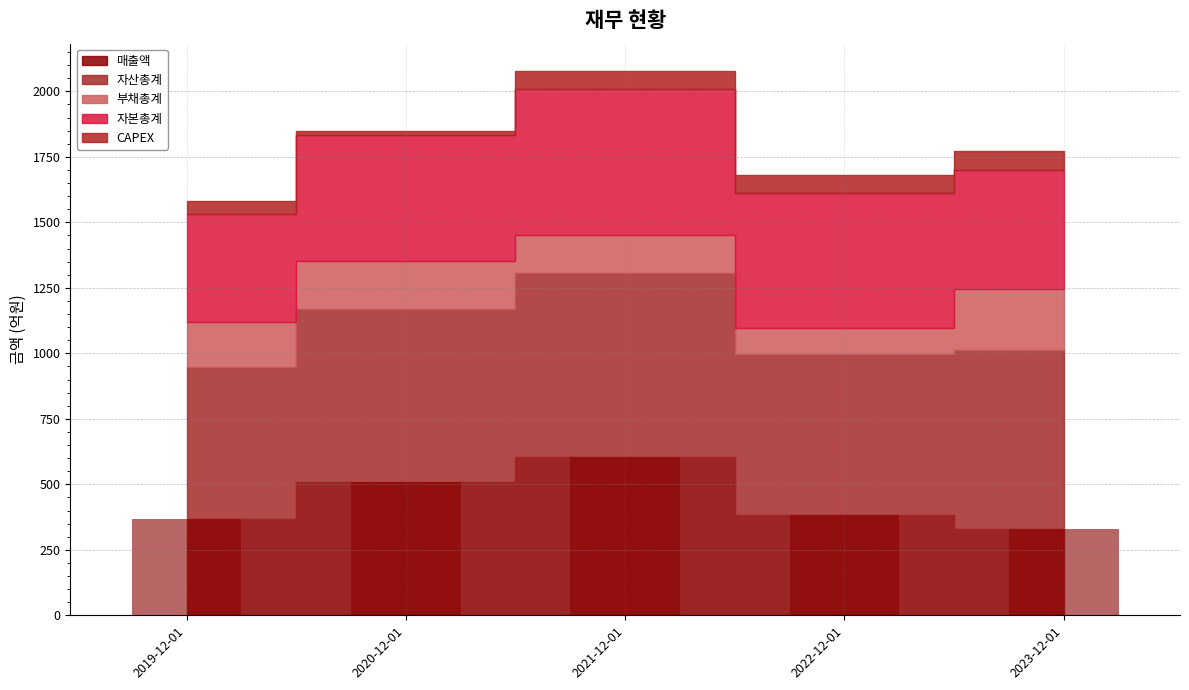

What is the sum of the values at 2022-12-01 and 2020-12-01?

892